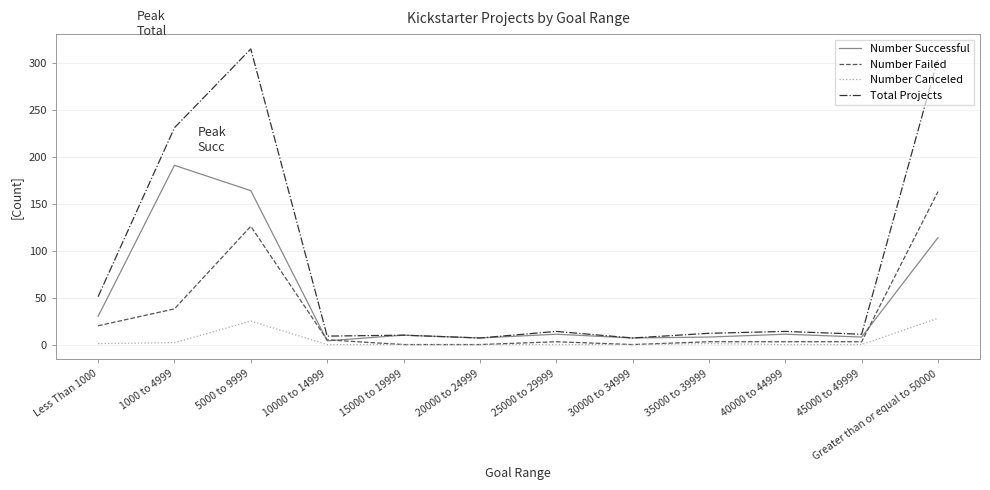

Rank the series at 5000 to 9999 from highest to lowest value.

Total Projects, Number Successful, Number Failed, Number Canceled